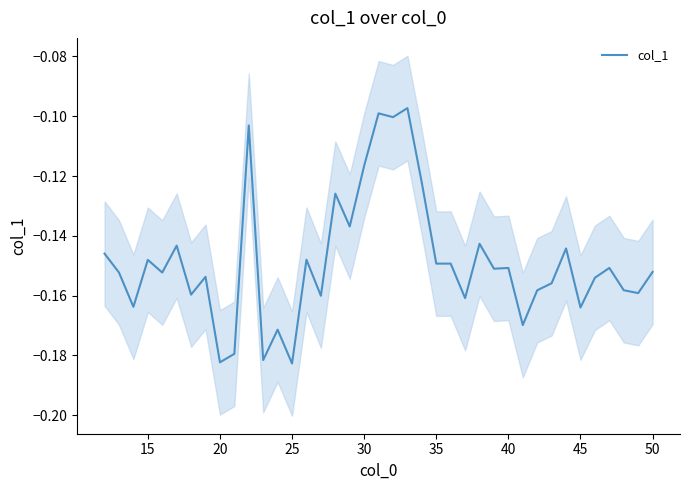

Is it true that the value at 29 is -0.1?

False